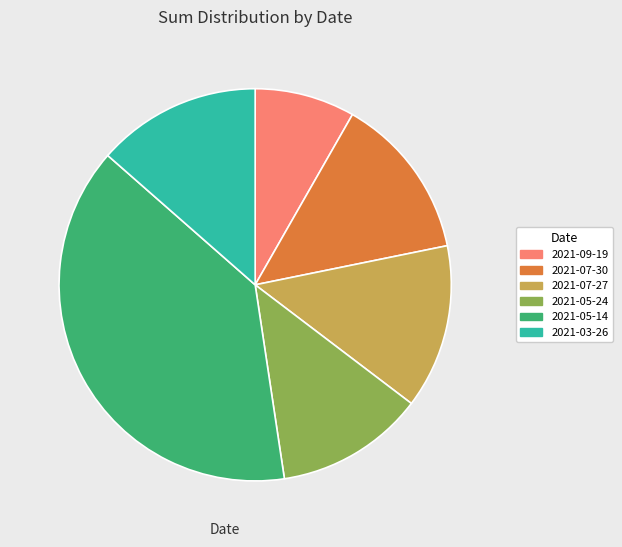

Which slice is the largest?

2021-05-14